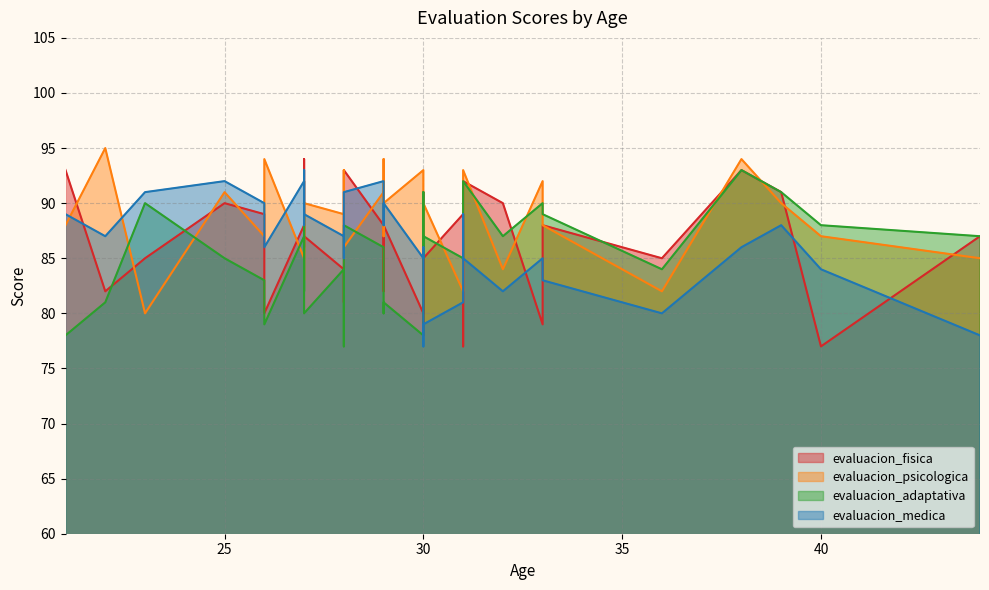

At which category does evaluacion_fisica reach its first local peak?

25